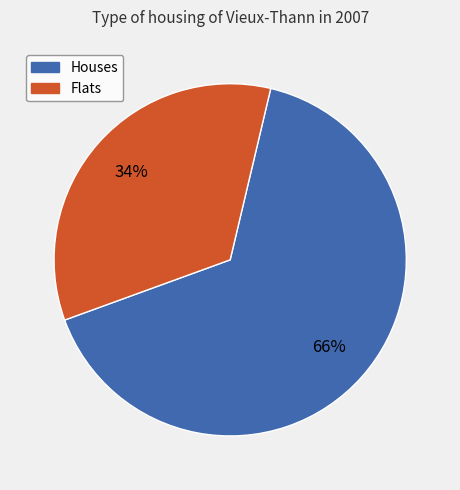

What is the largest slice in the pie chart?

Houses